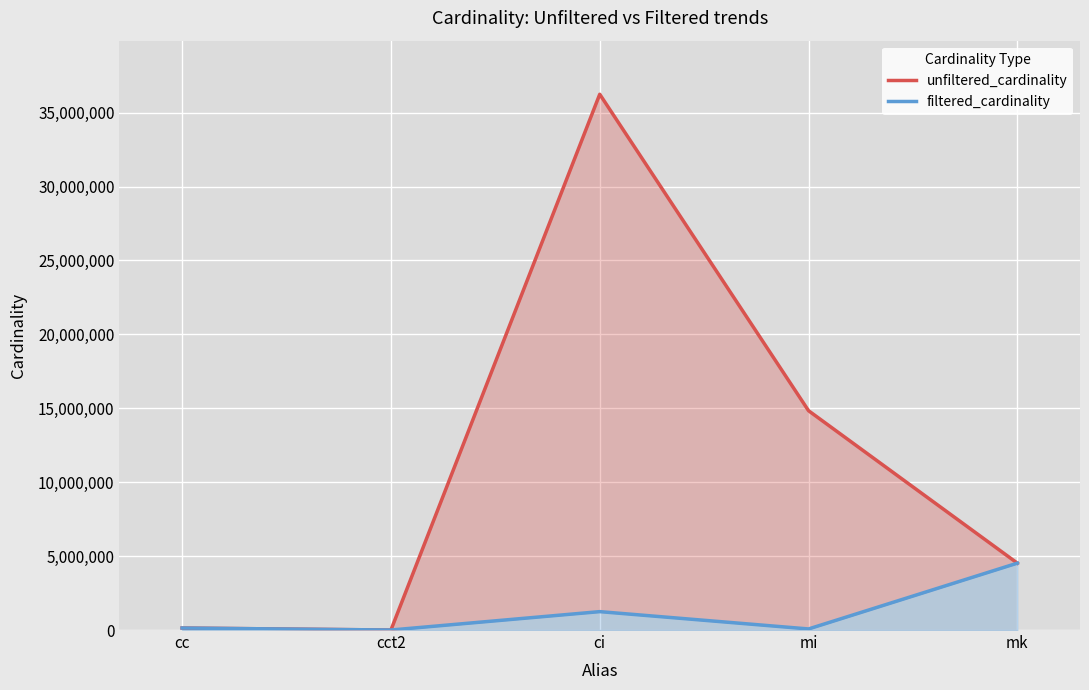

Which category has the lowest value in the filtered_cardinality series?

cct2